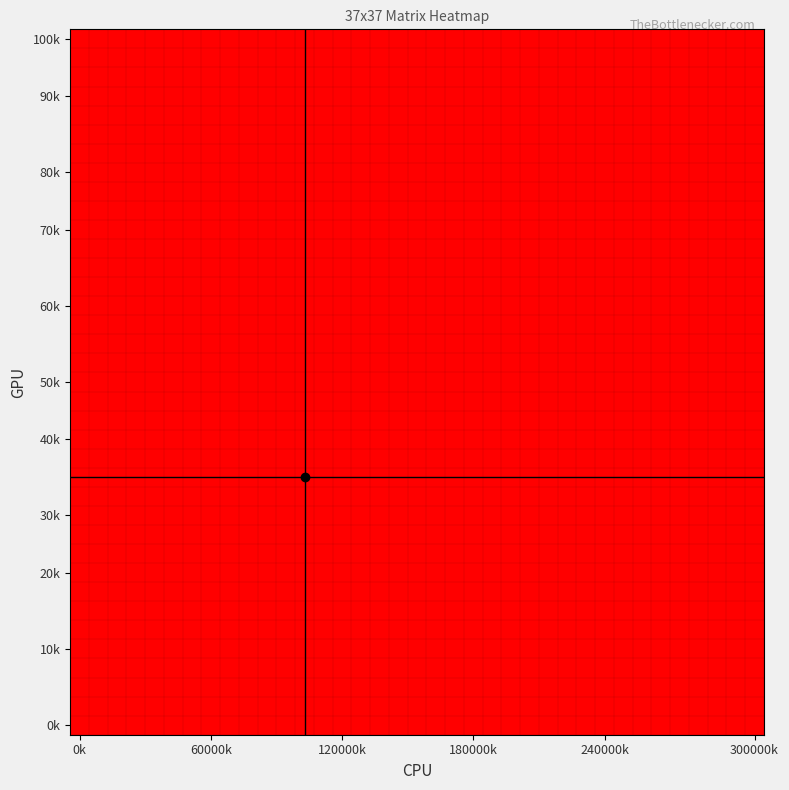

Which series has the largest total across all categories?

50k